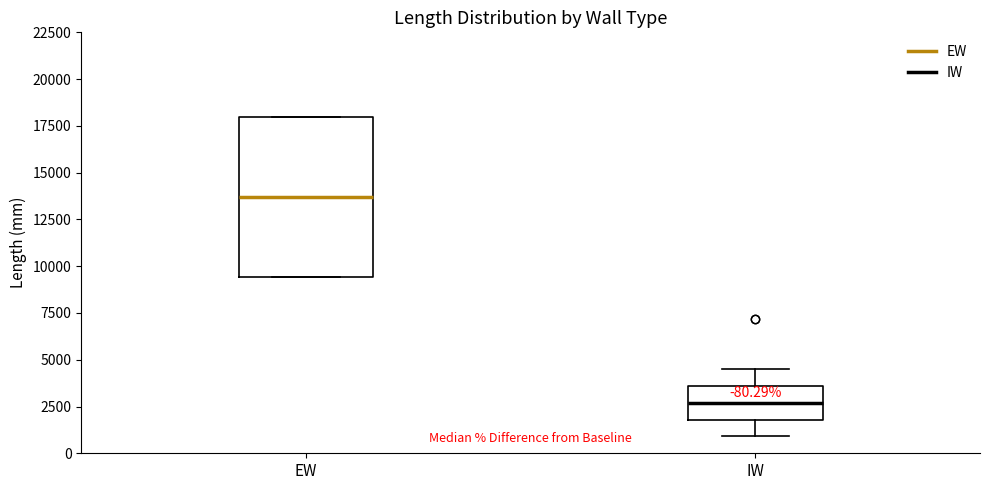

Which box has the highest median line?

EW